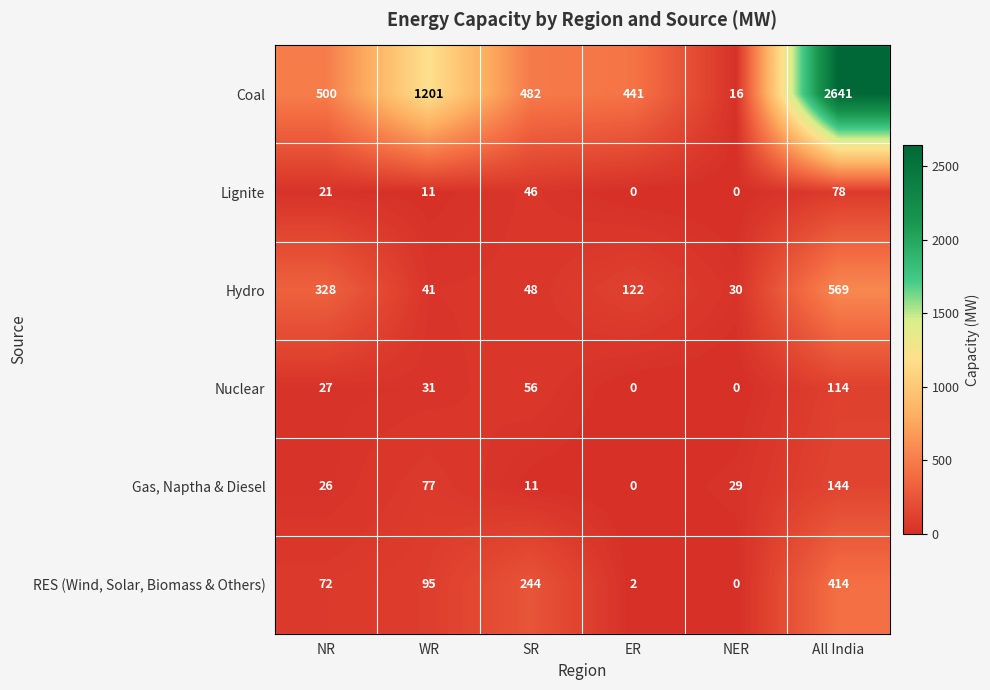

True or false: Hydro has a value of 588 at NR.

False